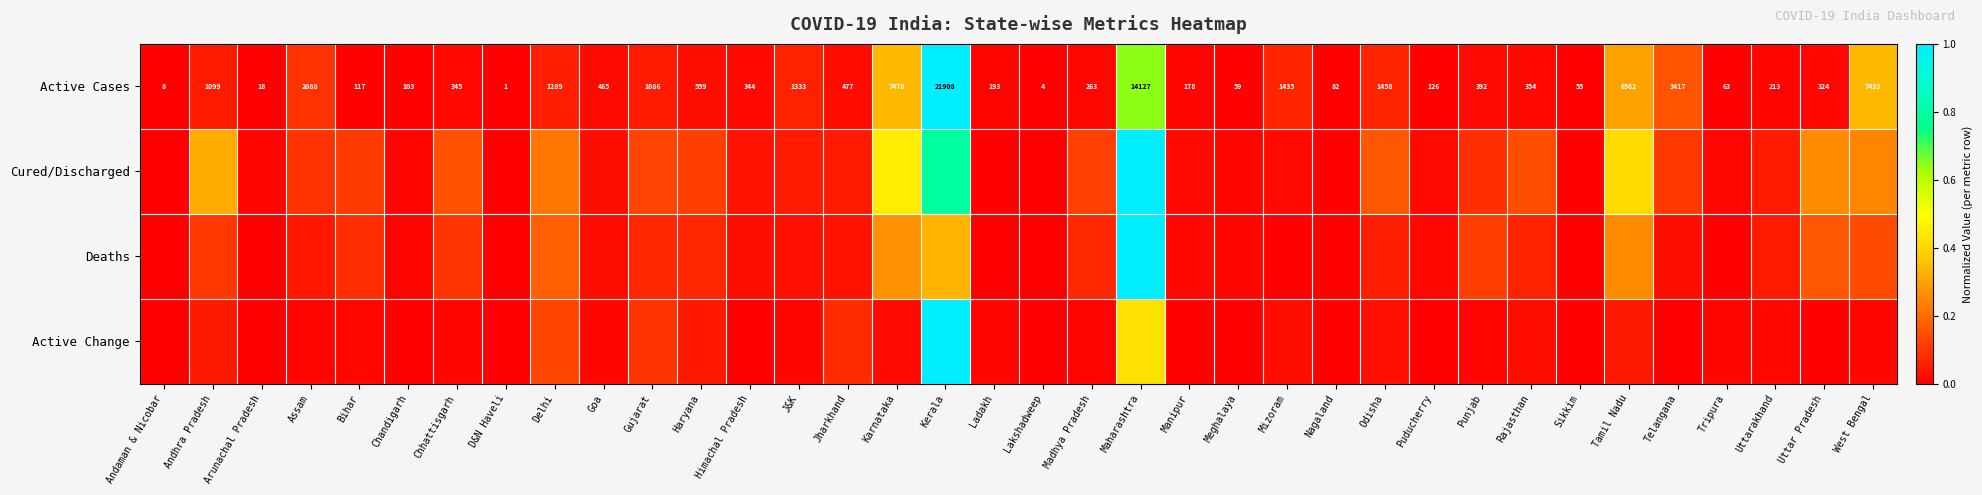

How many distinct data groups are displayed?

4